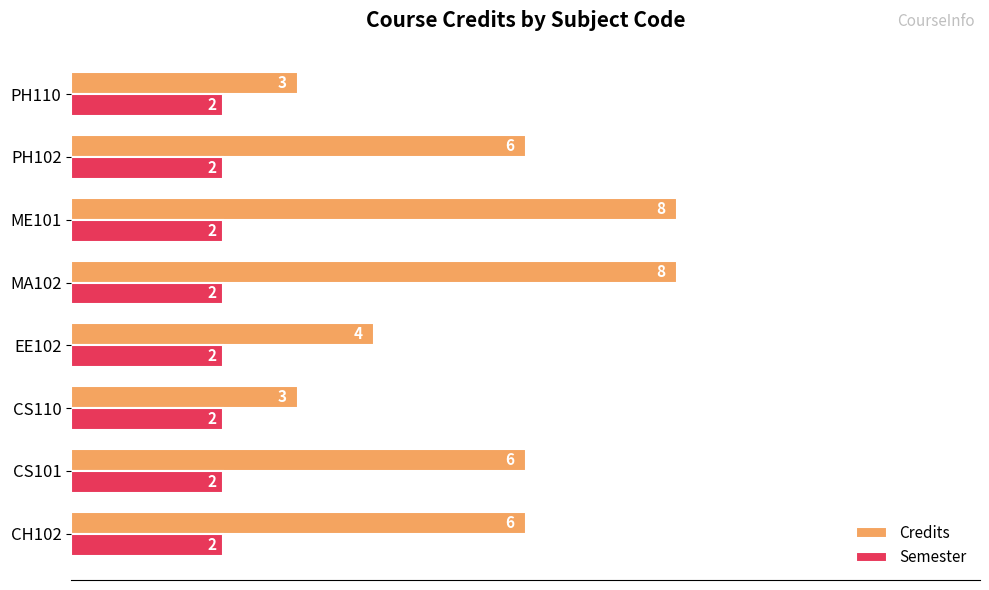

What is the difference between the second highest and minimum values in the Credits series?

5